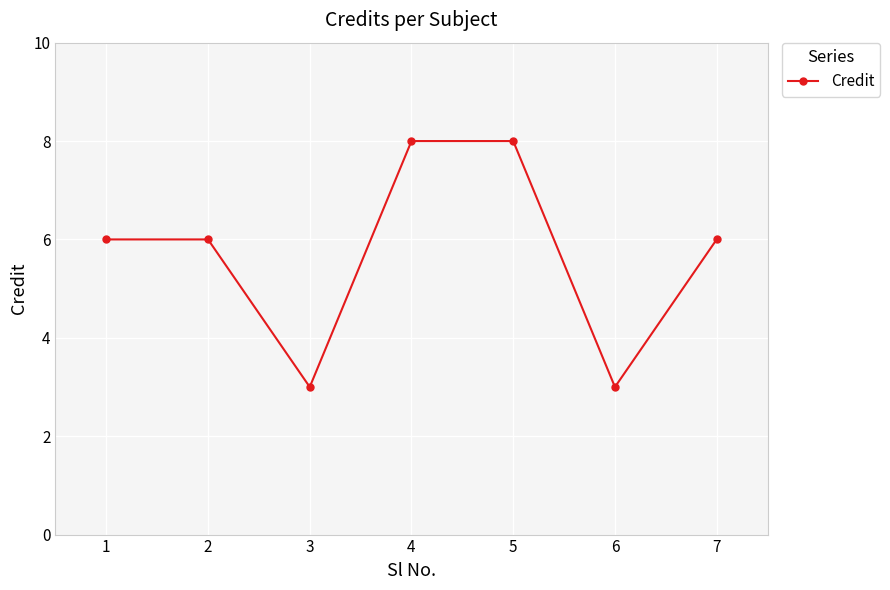

What is the sum of all values?

40